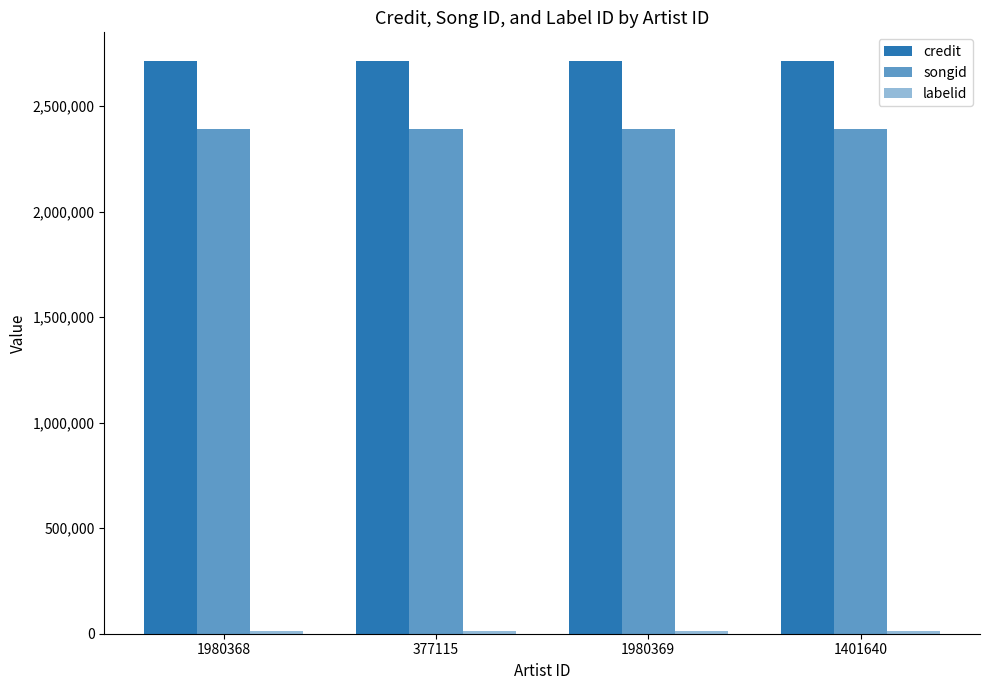

Reading left to right, extract all data points from this chart.

credit: 1980368=2713524	377115=2713524	1980369=2713524	1401640=2713524
songid: 1980368=2391828	377115=2391828	1980369=2391828	1401640=2391828
labelid: 1980368=15061	377115=15061	1980369=15061	1401640=15061